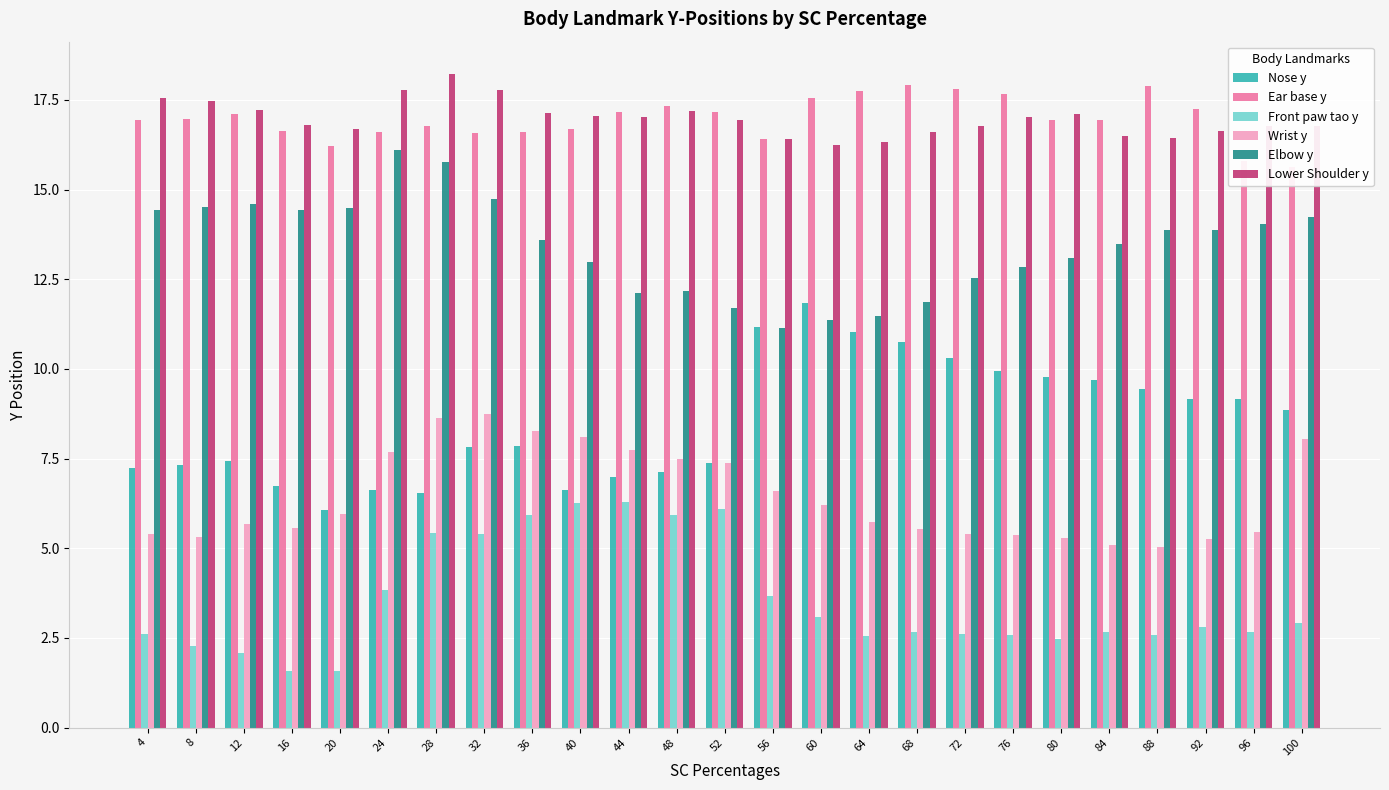

Which series changed the most between 76 and 84?

Ear base y